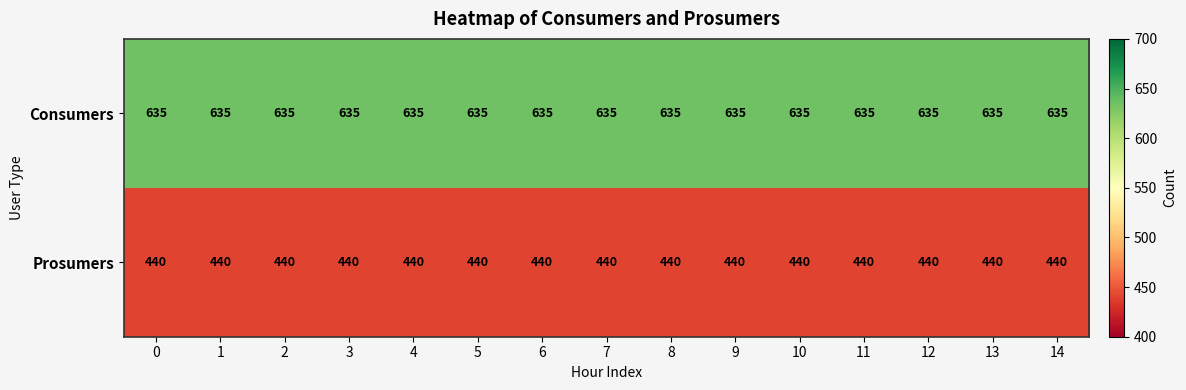

The Prosumers series shows 440 at 2. True or false?

True